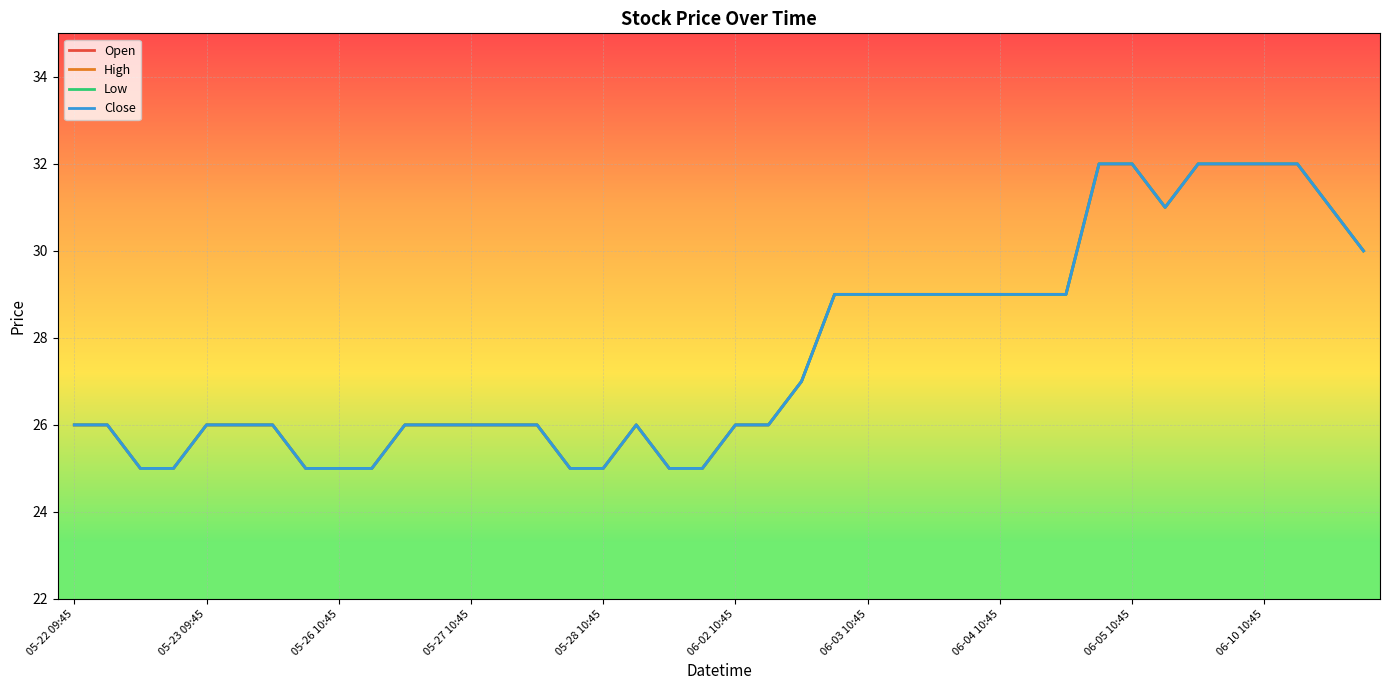

In Close, how many points are higher than both neighbors (excluding endpoints)?

1